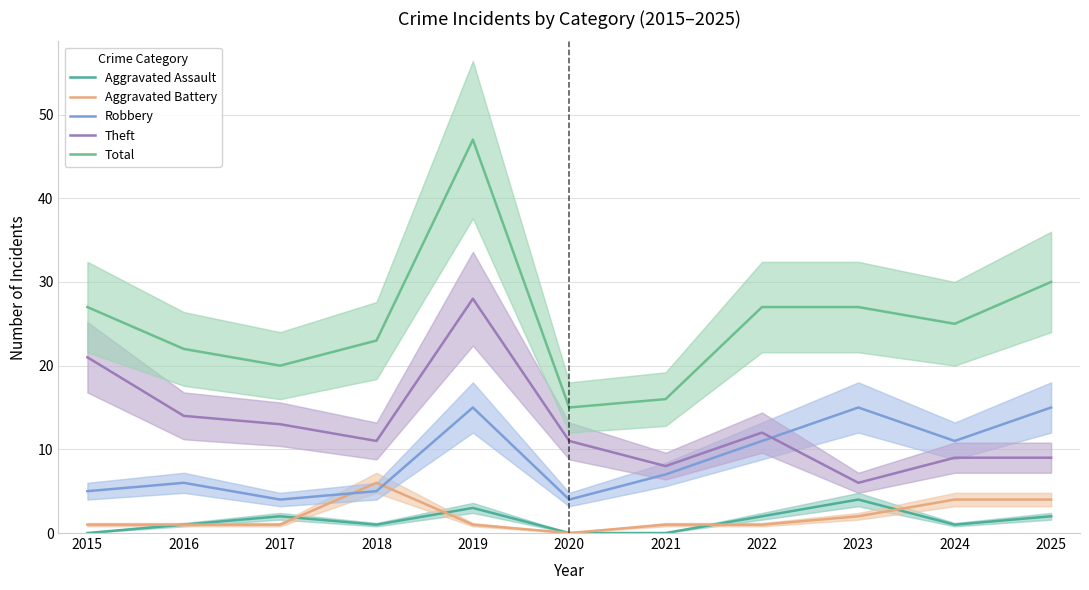

What is the value of the Theft point at the 1st from the left?

21